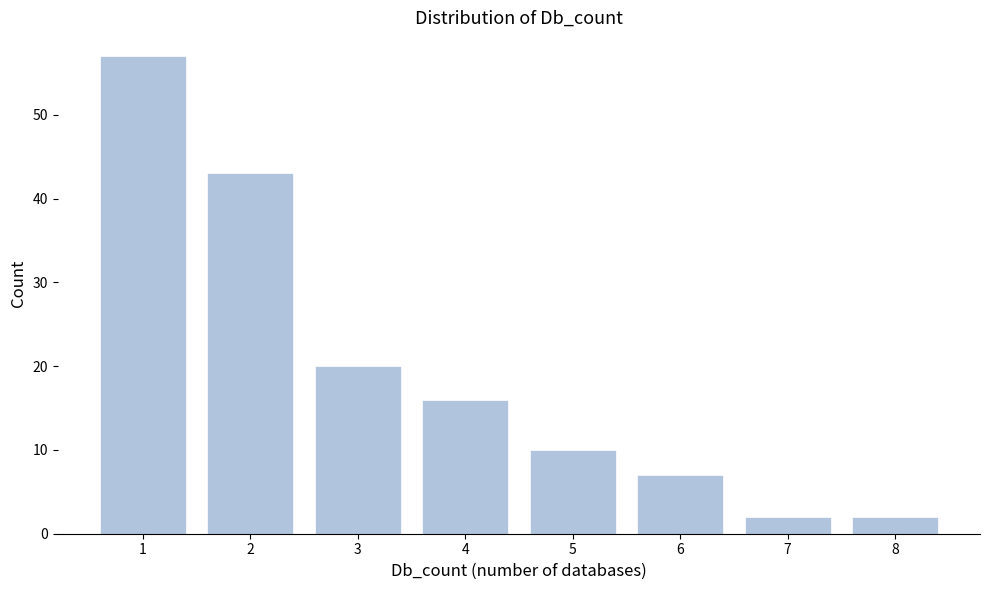

Reading left to right, transcribe all the data shown in this chart.

57	43	20	16	10	7	2	2